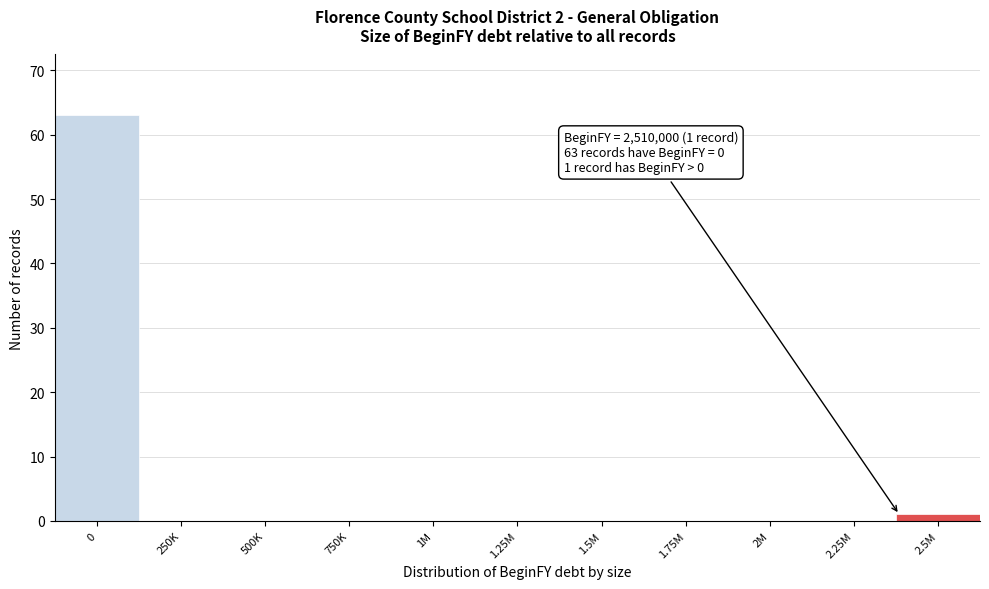

Reading left to right, list all the values displayed in this chart.

0=63	250K=0	500K=0	750K=0	1M=0	1.25M=0	1.5M=0	1.75M=0	2M=0	2.25M=0	2.5M=1